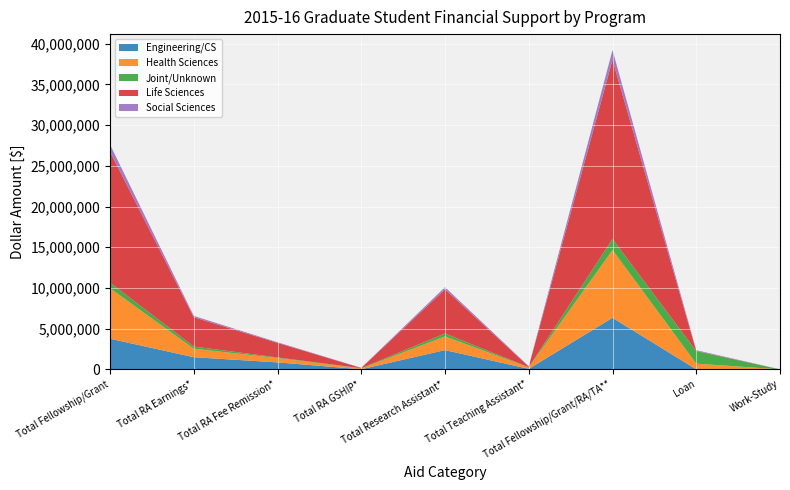

Reading left to right, extract all data points from this chart.

Engineering/CS: 3766274	1495145	858426	15204	2368775	61979	6332455	0	0
Health Sciences: 6201397	1046985	534094	97197	1678276	186275	8325051	705458	0
Joint/Unknown: 686041	264212	72753	28236	365201	15204	1354062	1538745	0
Life Sciences: 16087481	3601170	1791737	32580	5425487	80909	22013648	32000	0
Social Sciences: 872807	160893	75622	23168	259683	45882	1191020	82056	11778